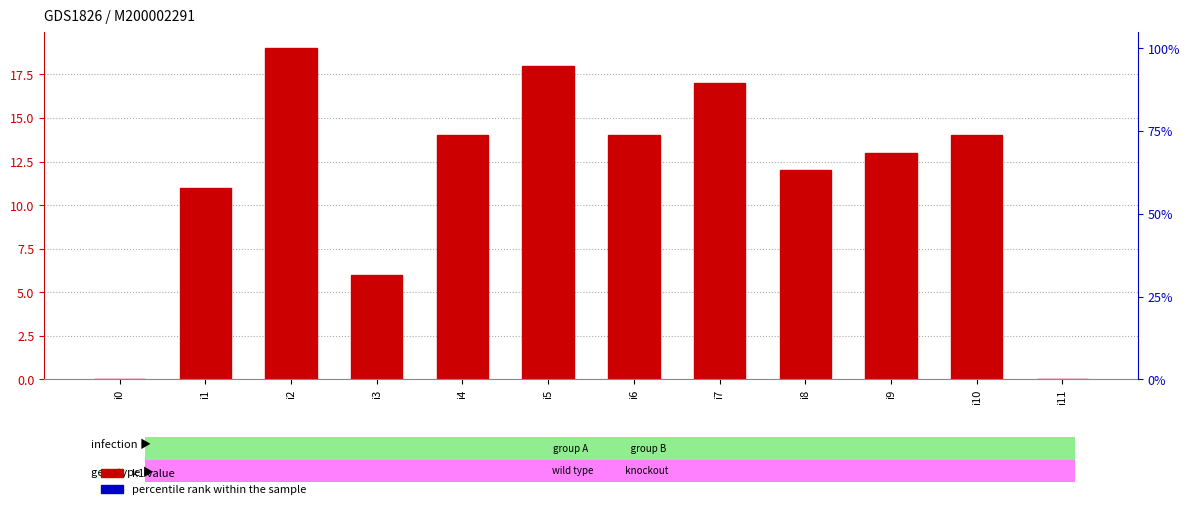

How many values are above zero?

10